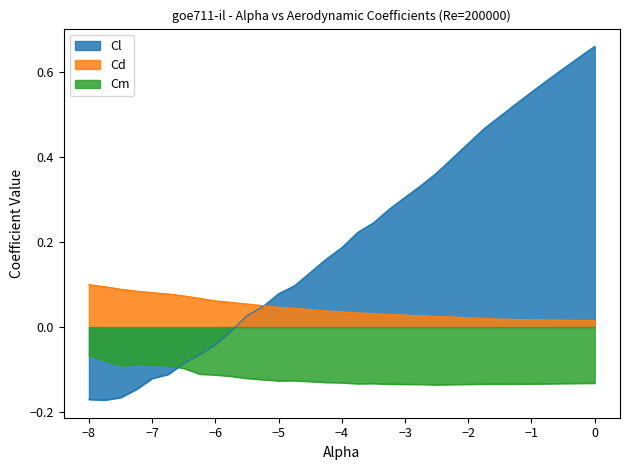

List the series in order of their overall mean, lowest first.

Cm, Cd, Cl